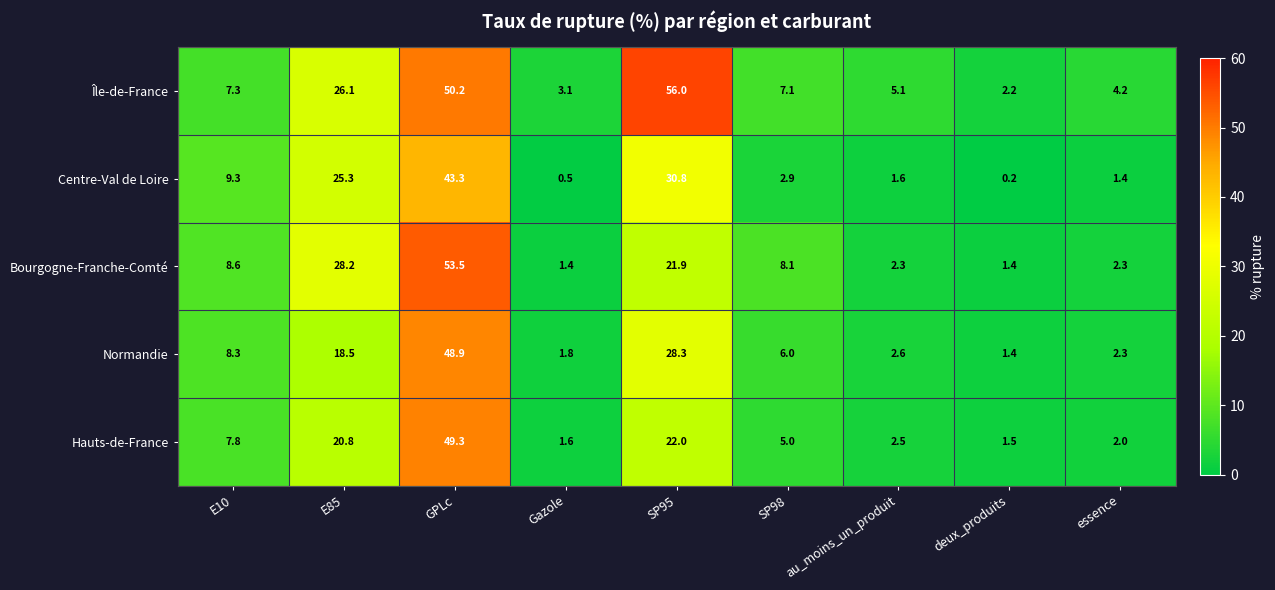

What is the smallest value displayed?

0.2